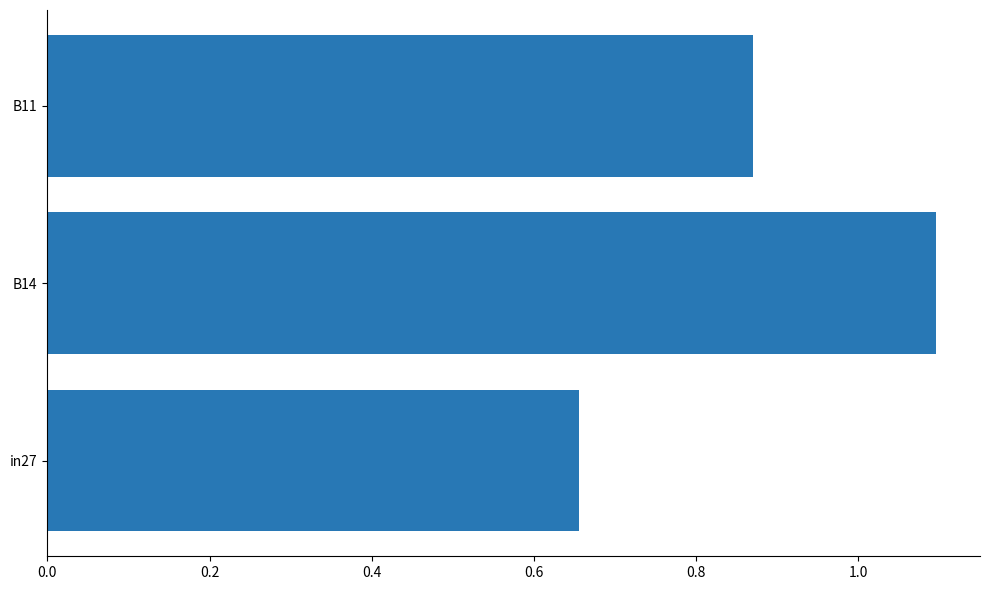

What is the sum of all values?

2.6